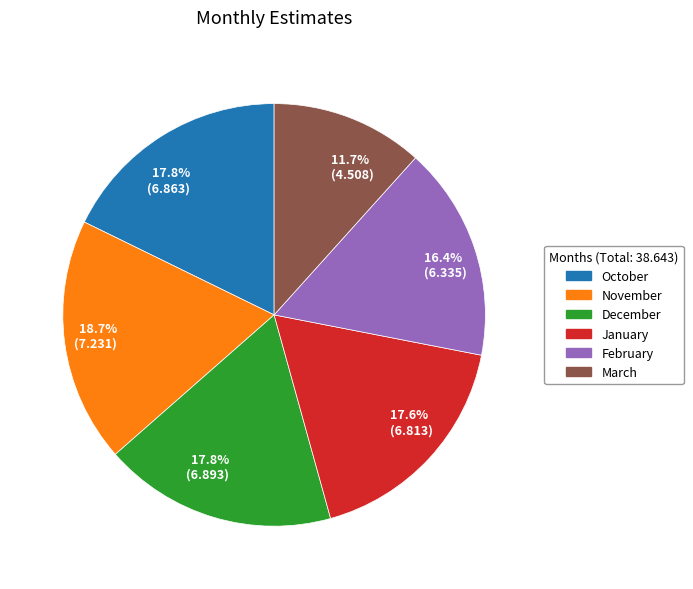

How many slices are in this pie chart?

6